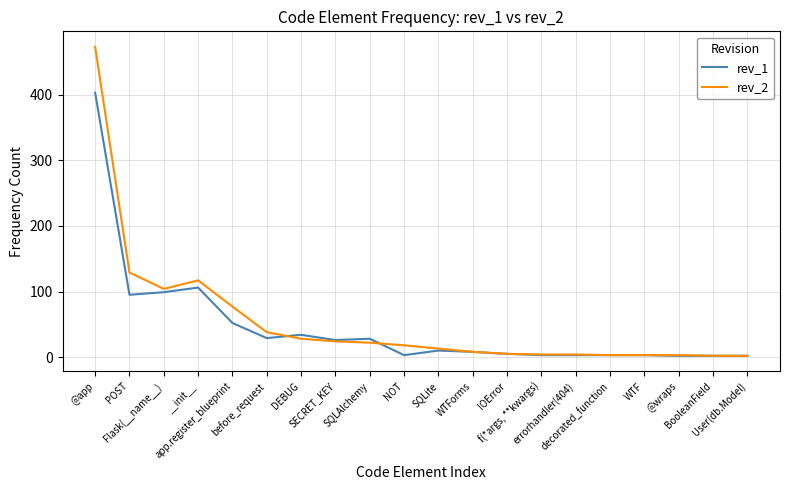

Which series has the largest range (max minus min)?

rev_2